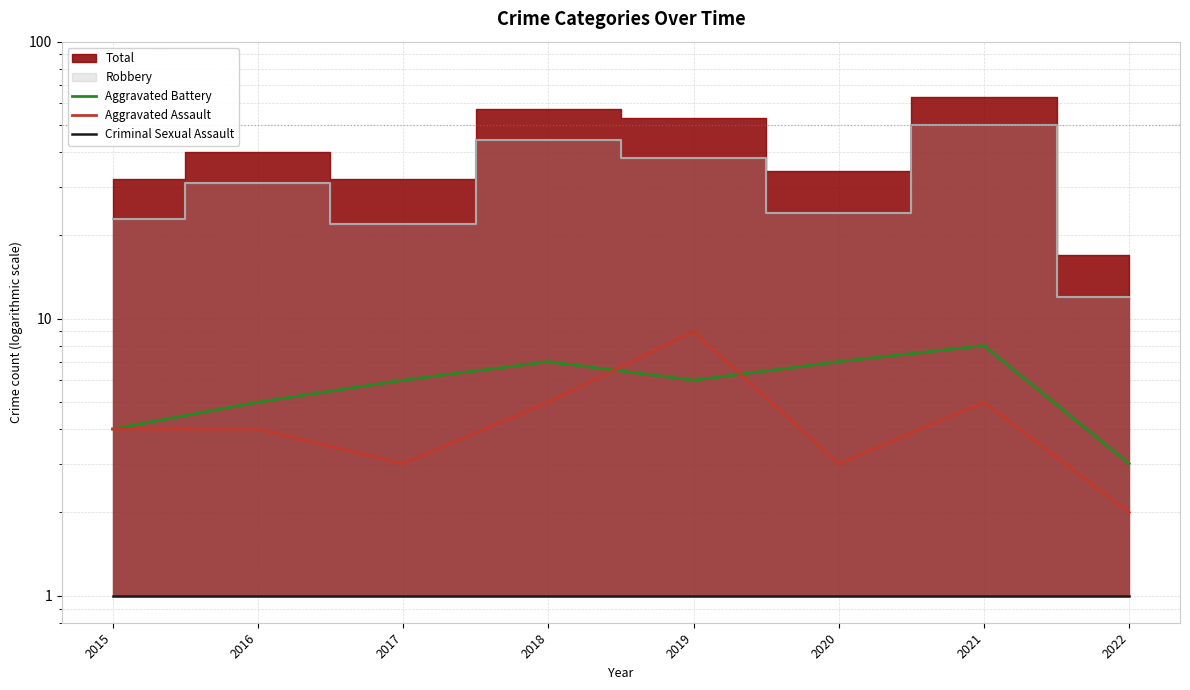

List the labels in order of Aggravated Assault value, largest first.

2019, 2018, 2021, 2015, 2016, 2017, 2020, 2022